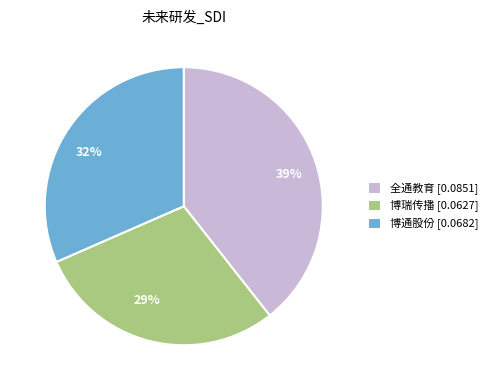

Which has a higher value, 全通教育 or 博瑞传播?

全通教育